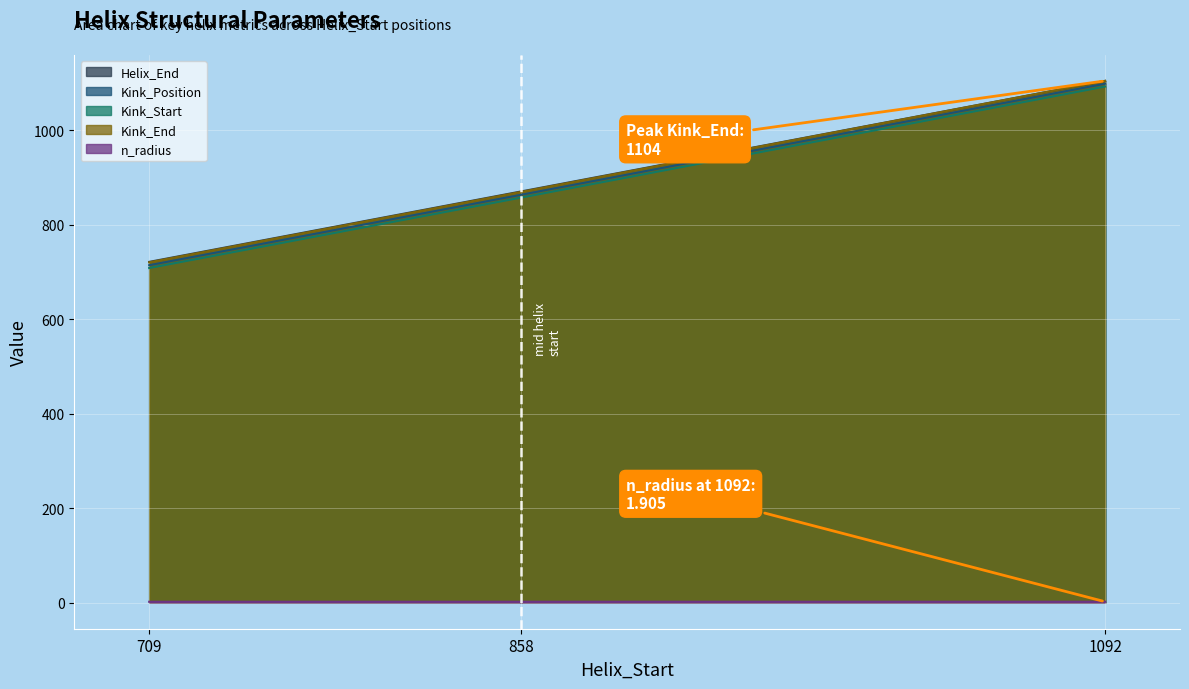

Which category has the lowest value across all series?

709